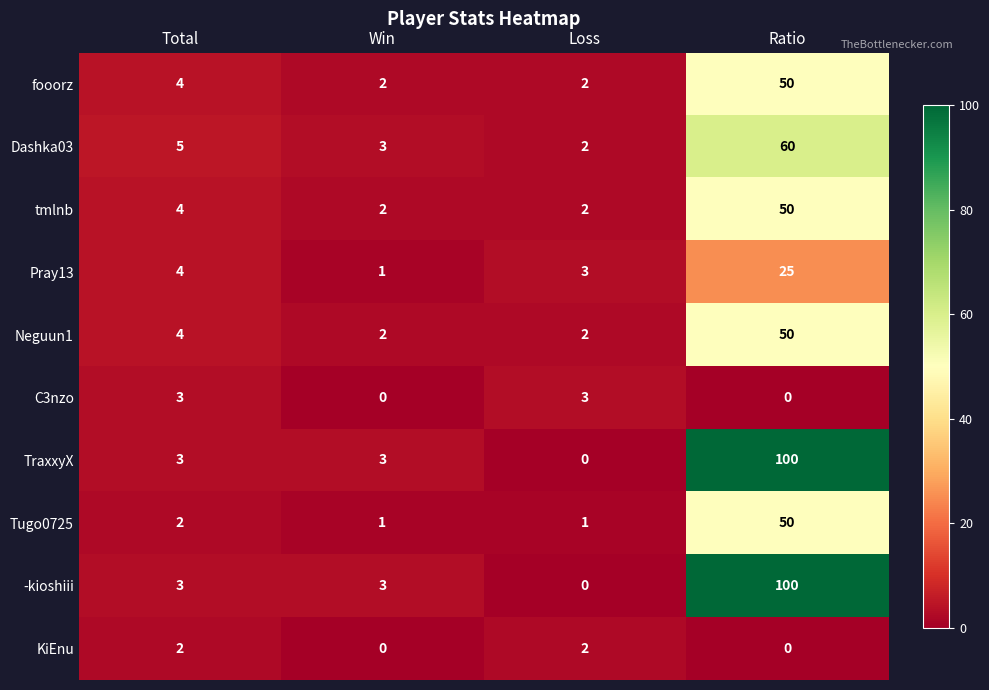

Is it true that fooorz equals 2 at Loss?

True